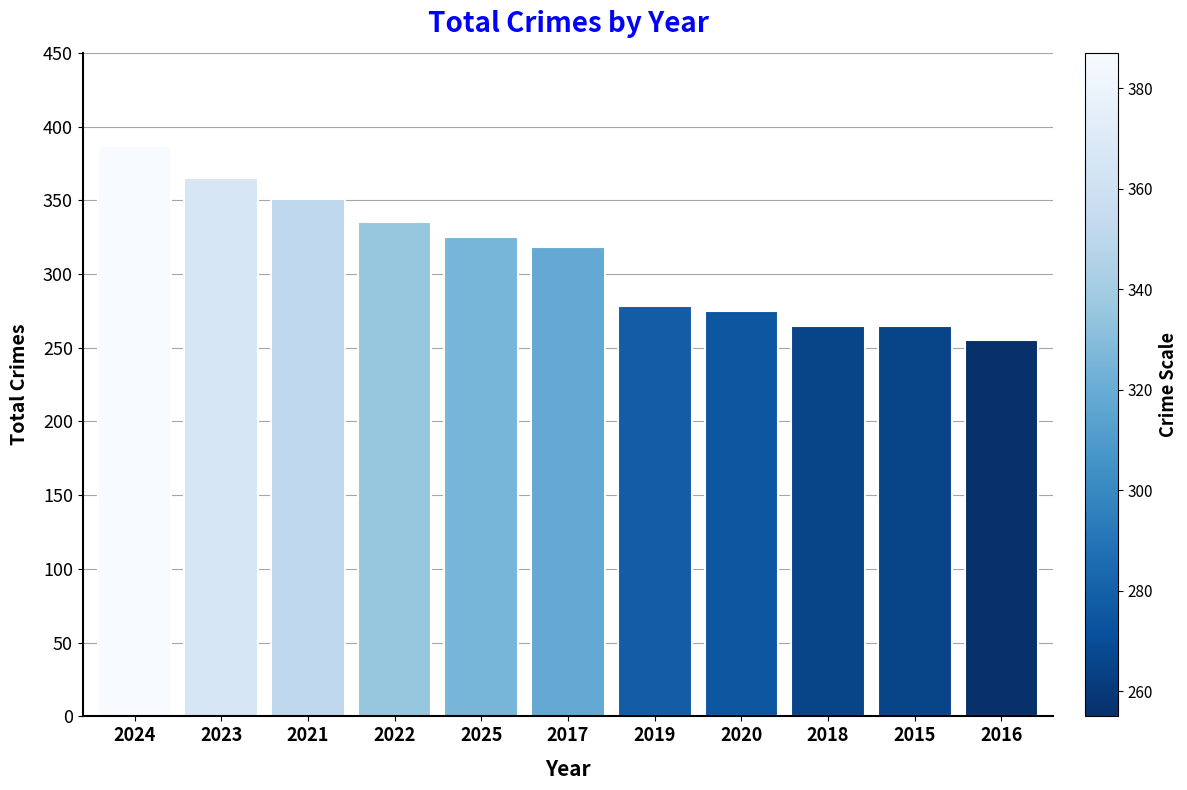

What is the sum of all values?

3419